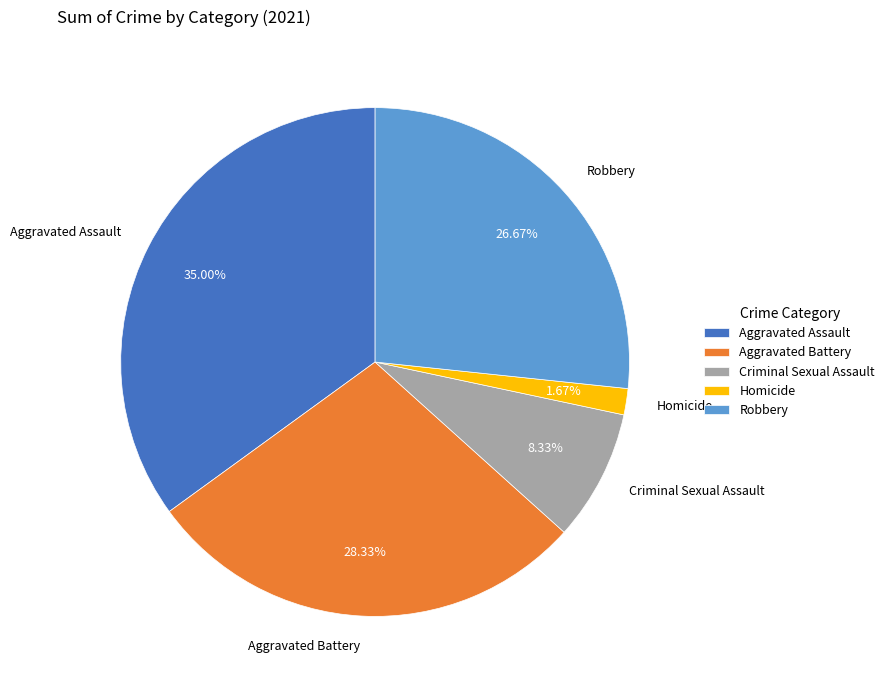

Between Criminal Sexual Assault and Aggravated Assault, which is larger?

Aggravated Assault